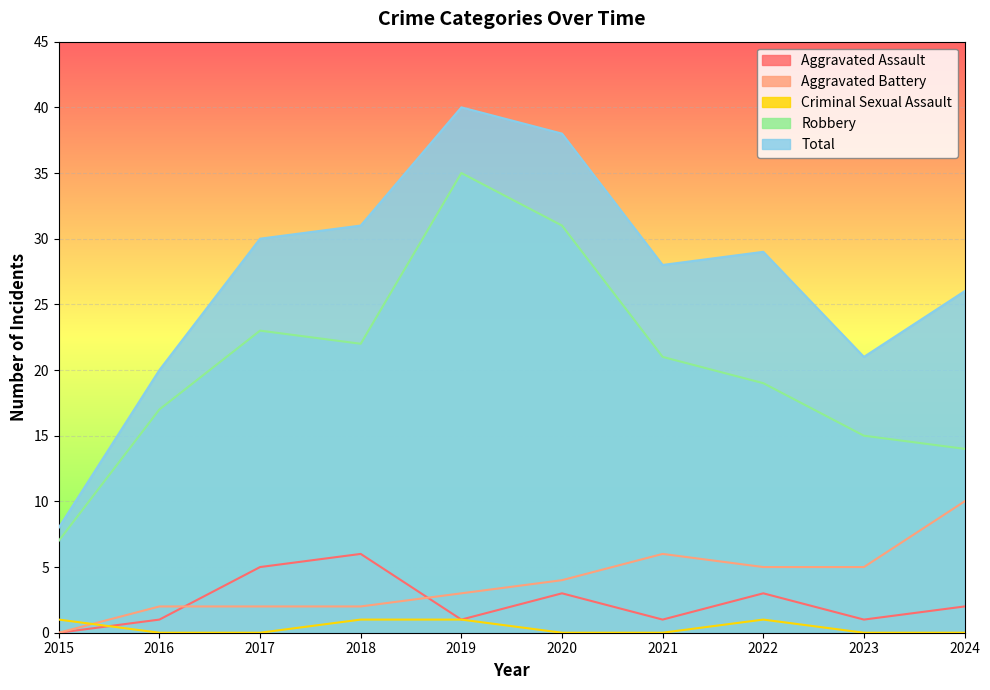

The Total series shows 28 at 2021. True or false?

True